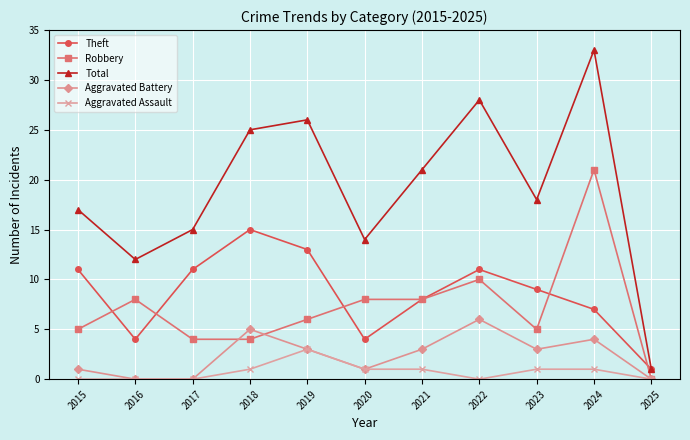

True or false: Aggravated Battery has more than 0 points higher than both neighbors.

True